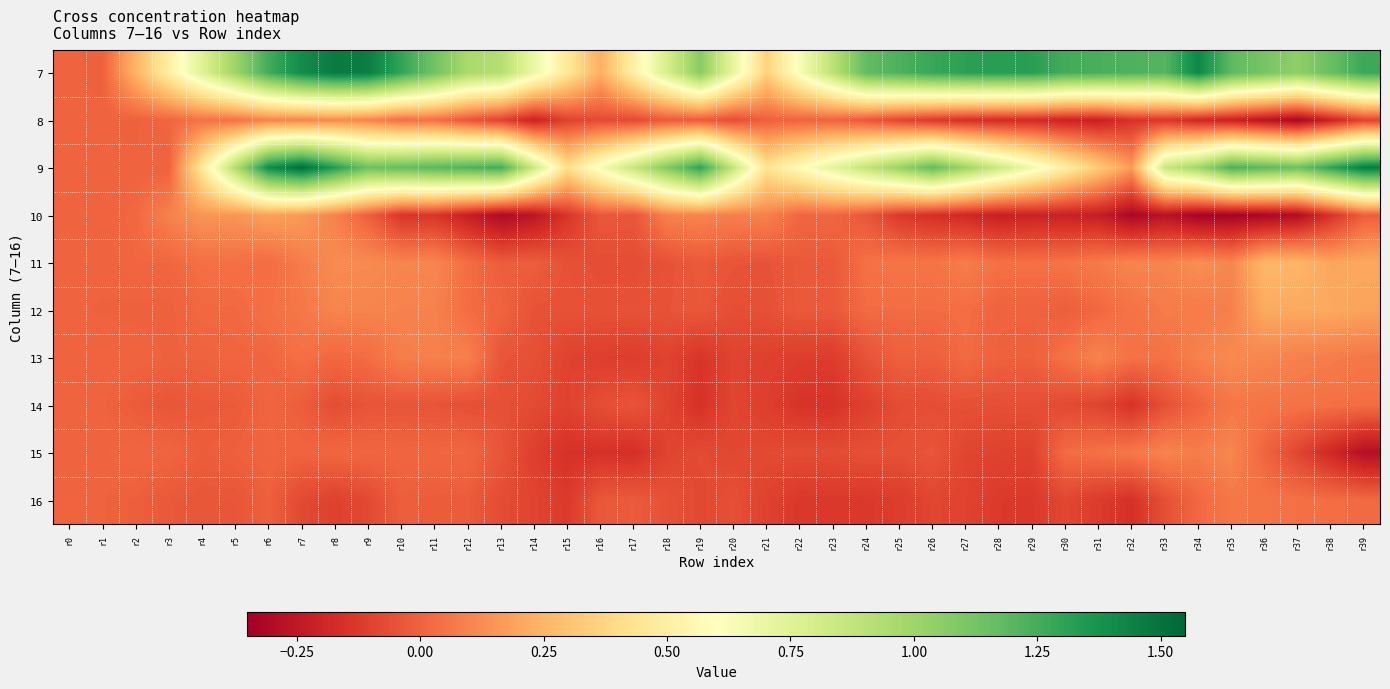

Reading right to left, transcribe all the data shown in this chart.

7: r39=1.3	r38=1.2	r37=1.0	r36=1.1	r35=1.2	r34=1.4	r33=1.2	r32=1.2	r31=1.2	r30=1.3	r29=1.3	r28=1.3	r27=1.3	r26=1.3	r25=1.2	r24=1.2	r23=0.9	r22=0.6	r21=0.4	r20=0.7	r19=1.1	r18=0.8	r17=0.5	r16=0.2	r15=0.5	r14=0.7	r13=0.9	r12=1.0	r11=1.1	r10=1.3	r9=1.5	r8=1.5	r7=1.4	r6=1.3	r5=1.0	r4=0.8	r3=0.5	r2=0.3	r1=-0.0	r0=0.0
8: r39=-0.1	r38=-0.2	r37=-0.3	r36=-0.3	r35=-0.2	r34=-0.2	r33=-0.1	r32=-0.2	r31=-0.2	r30=-0.2	r29=-0.2	r28=-0.2	r27=-0.2	r26=-0.1	r25=-0.1	r24=-0.0	r23=0.0	r22=0.0	r21=-0.0	r20=-0.1	r19=-0.0	r18=-0.0	r17=-0.1	r16=-0.1	r15=-0.1	r14=-0.2	r13=-0.1	r12=-0.0	r11=0.0	r10=0.0	r9=0.1	r8=0.1	r7=0.1	r6=0.1	r5=0.0	r4=0.0	r3=0.0	r2=-0.0	r1=0.0	r0=0.0
9: r39=1.5	r38=1.3	r37=1.1	r36=1.2	r35=1.2	r34=1.0	r33=0.9	r32=0.2	r31=0.3	r30=0.5	r29=0.7	r28=0.8	r27=1.0	r26=1.2	r25=1.0	r24=0.9	r23=0.7	r22=0.6	r21=0.4	r20=0.9	r19=1.3	r18=1.1	r17=0.9	r16=0.6	r15=0.4	r14=0.8	r13=1.3	r12=1.2	r11=1.2	r10=1.2	r9=1.1	r8=1.3	r7=1.5	r6=1.4	r5=0.9	r4=0.5	r3=0.0	r2=0.0	r1=0.0	r0=0.0
10: r39=-0.0	r38=-0.2	r37=-0.3	r36=-0.3	r35=-0.3	r34=-0.3	r33=-0.3	r32=-0.3	r31=-0.2	r30=-0.2	r29=-0.2	r28=-0.2	r27=-0.2	r26=-0.2	r25=-0.1	r24=-0.0	r23=0.0	r22=0.0	r21=0.1	r20=0.1	r19=0.1	r18=0.1	r17=-0.0	r16=-0.0	r15=-0.1	r14=-0.3	r13=-0.3	r12=-0.2	r11=-0.1	r10=-0.1	r9=-0.0	r8=0.1	r7=0.2	r6=0.2	r5=0.1	r4=0.1	r3=0.1	r2=0.0	r1=0.0	r0=0.0
11: r39=0.2	r38=0.2	r37=0.3	r36=0.3	r35=0.1	r34=0.1	r33=0.1	r32=0.1	r31=0.1	r30=0.1	r29=0.0	r28=0.0	r27=0.1	r26=0.1	r25=0.1	r24=0.0	r23=-0.0	r22=-0.0	r21=-0.0	r20=-0.0	r19=-0.0	r18=-0.1	r17=-0.1	r16=-0.1	r15=-0.1	r14=-0.0	r13=-0.0	r12=0.0	r11=0.1	r10=0.1	r9=0.1	r8=0.1	r7=0.1	r6=0.0	r5=0.0	r4=0.0	r3=0.0	r2=0.0	r1=0.0	r0=0.0
12: r39=0.2	r38=0.2	r37=0.2	r36=0.2	r35=0.1	r34=0.1	r33=0.1	r32=0.0	r31=0.0	r30=-0.0	r29=0.0	r28=0.0	r27=0.0	r26=0.0	r25=0.0	r24=0.0	r23=-0.0	r22=-0.0	r21=-0.1	r20=-0.1	r19=-0.0	r18=-0.0	r17=-0.1	r16=-0.1	r15=-0.1	r14=-0.1	r13=0.0	r12=0.0	r11=0.1	r10=0.1	r9=0.1	r8=0.1	r7=0.1	r6=0.0	r5=0.0	r4=0.0	r3=-0.0	r2=-0.0	r1=-0.0	r0=0.0
13: r39=0.1	r38=0.1	r37=0.1	r36=0.1	r35=0.1	r34=0.1	r33=0.0	r32=0.0	r31=0.1	r30=0.1	r29=-0.0	r28=-0.0	r27=0.0	r26=-0.0	r25=-0.0	r24=-0.0	r23=-0.1	r22=-0.1	r21=-0.1	r20=-0.1	r19=-0.1	r18=-0.1	r17=-0.1	r16=-0.1	r15=-0.1	r14=-0.1	r13=-0.0	r12=0.1	r11=0.1	r10=0.1	r9=0.0	r8=0.0	r7=0.0	r6=0.0	r5=0.0	r4=0.0	r3=-0.0	r2=0.0	r1=0.0	r0=0.0
14: r39=0.0	r38=0.0	r37=0.0	r36=0.1	r35=0.1	r34=0.0	r33=-0.1	r32=-0.2	r31=-0.1	r30=-0.1	r29=-0.1	r28=-0.1	r27=-0.1	r26=-0.1	r25=-0.1	r24=-0.1	r23=-0.1	r22=-0.1	r21=-0.1	r20=-0.1	r19=-0.2	r18=-0.1	r17=-0.0	r16=-0.1	r15=-0.1	r14=-0.1	r13=-0.1	r12=-0.1	r11=-0.0	r10=-0.0	r9=-0.0	r8=-0.1	r7=-0.0	r6=0.0	r5=-0.0	r4=-0.0	r3=-0.0	r2=-0.0	r1=0.0	r0=0.0
15: r39=-0.3	r38=-0.2	r37=-0.1	r36=0.0	r35=0.1	r34=0.1	r33=0.1	r32=0.1	r31=0.0	r30=0.0	r29=-0.1	r28=-0.1	r27=-0.1	r26=-0.0	r25=-0.1	r24=-0.1	r23=-0.1	r22=-0.1	r21=-0.1	r20=-0.1	r19=-0.1	r18=-0.1	r17=-0.2	r16=-0.2	r15=-0.2	r14=-0.1	r13=-0.0	r12=0.0	r11=0.0	r10=0.0	r9=0.0	r8=0.0	r7=0.0	r6=0.0	r5=-0.0	r4=-0.0	r3=0.0	r2=0.0	r1=0.0	r0=0.0
16: r39=0.0	r38=0.0	r37=0.0	r36=0.1	r35=0.1	r34=0.0	r33=-0.1	r32=-0.2	r31=-0.1	r30=-0.1	r29=-0.1	r28=-0.1	r27=-0.1	r26=-0.1	r25=-0.1	r24=-0.1	r23=-0.1	r22=-0.1	r21=-0.1	r20=-0.1	r19=-0.1	r18=-0.1	r17=-0.0	r16=-0.0	r15=-0.1	r14=-0.1	r13=-0.1	r12=-0.0	r11=-0.0	r10=-0.0	r9=-0.1	r8=-0.1	r7=-0.1	r6=-0.0	r5=-0.0	r4=-0.0	r3=-0.0	r2=-0.0	r1=-0.0	r0=0.0